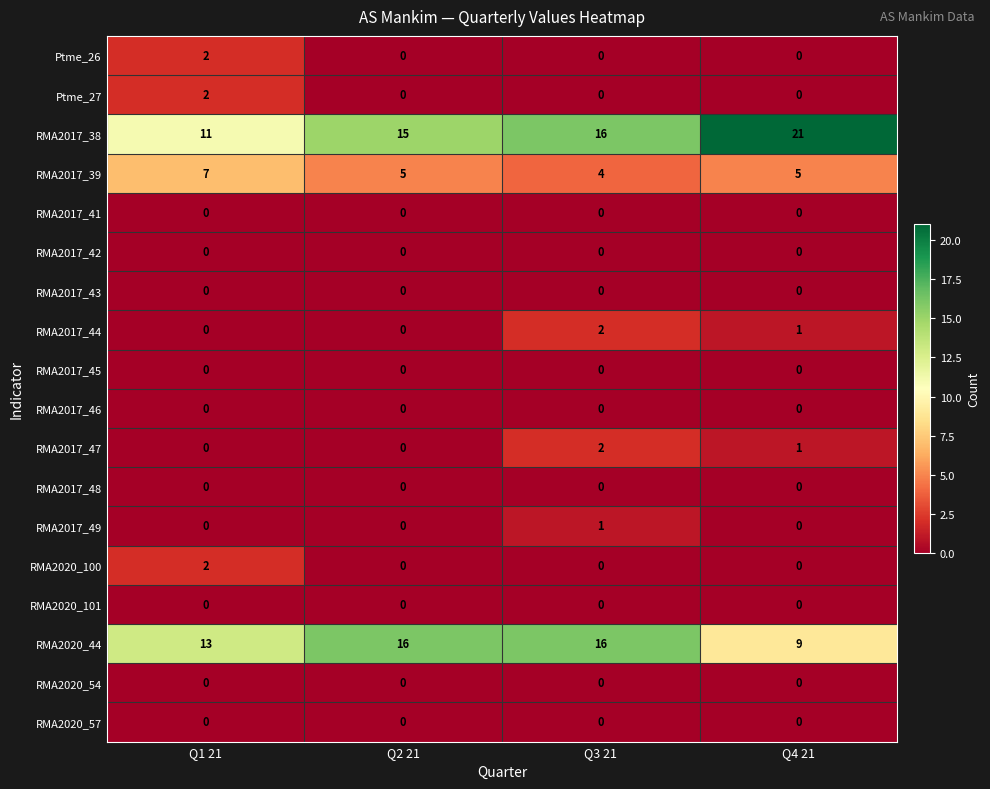

Which series has the widest spread of values?

RMA2017_38